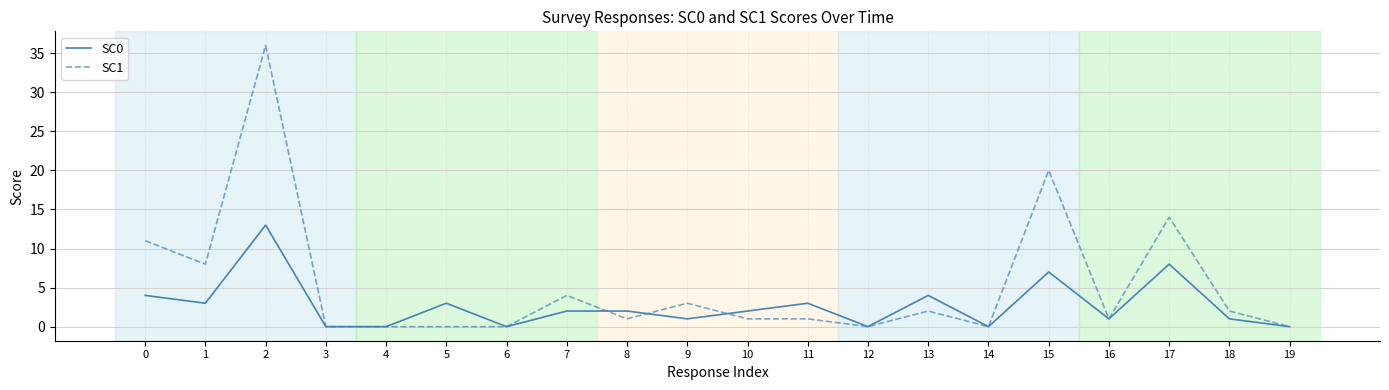

What is the total value across all series at 16?

2